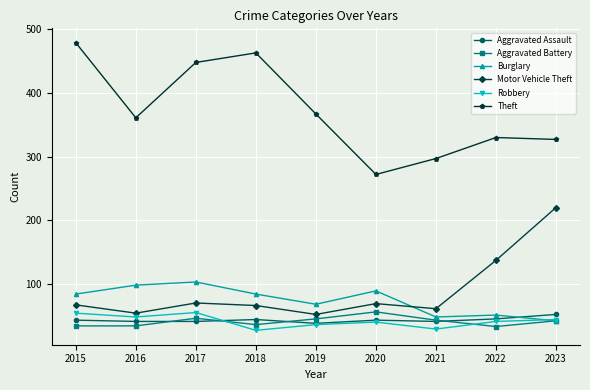

Which series changed the most between 2021 and 2022?

Motor Vehicle Theft